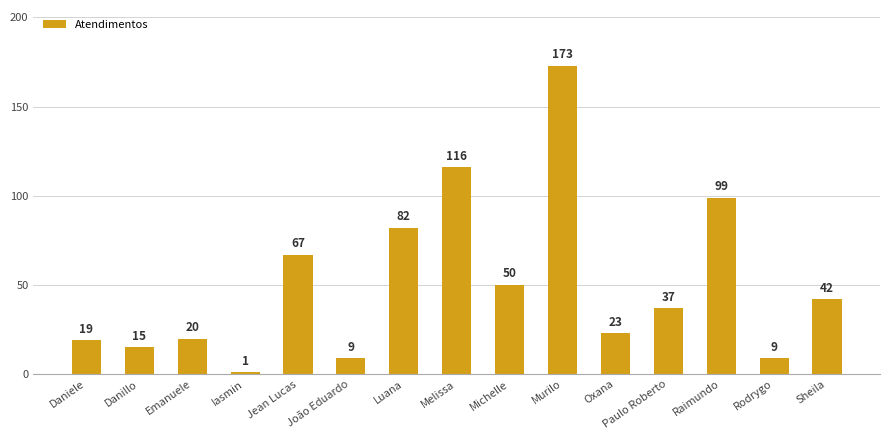

Are the bars horizontal?

No